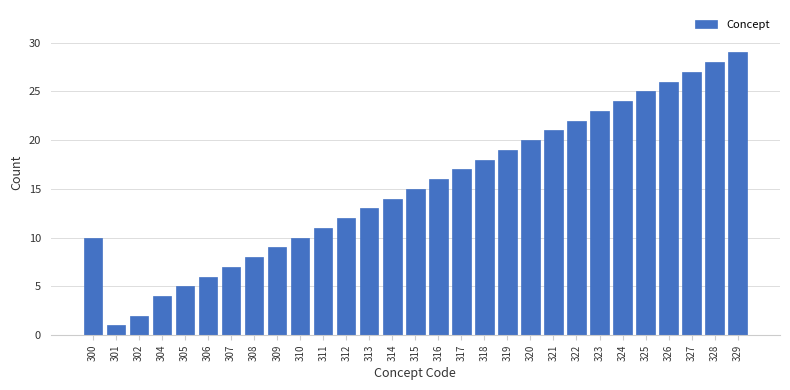

Reading right to left, transcribe all the data shown in this chart.

329=29	328=28	327=27	326=26	325=25	324=24	323=23	322=22	321=21	320=20	319=19	318=18	317=17	316=16	315=15	314=14	313=13	312=12	311=11	310=10	309=9	308=8	307=7	306=6	305=5	304=4	302=2	301=1	300=10